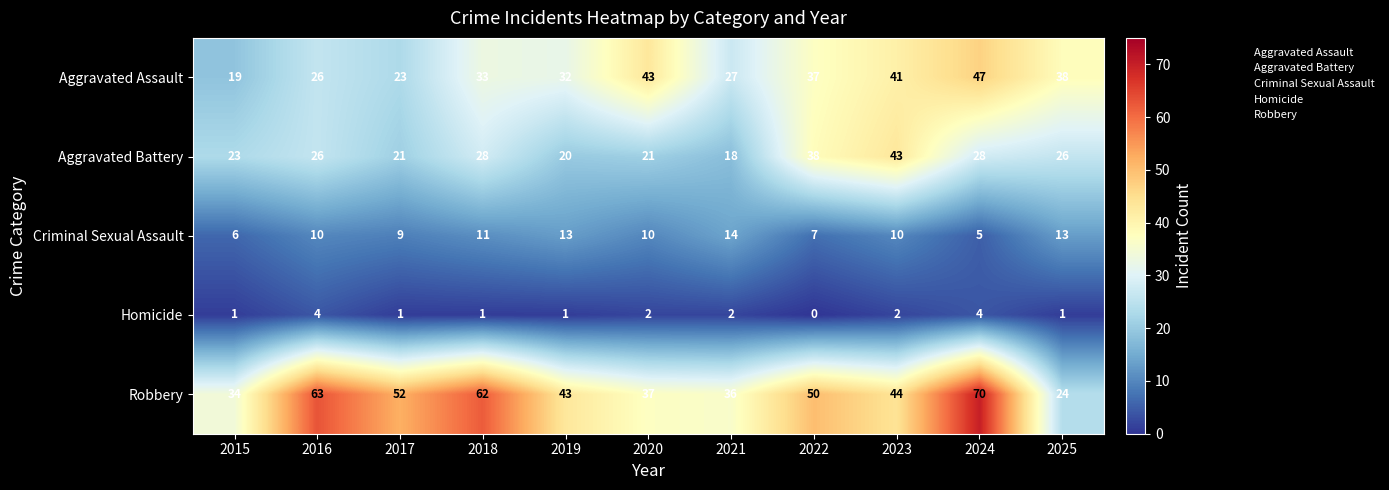

What is the difference between the maximum and minimum values in the Homicide series?

4